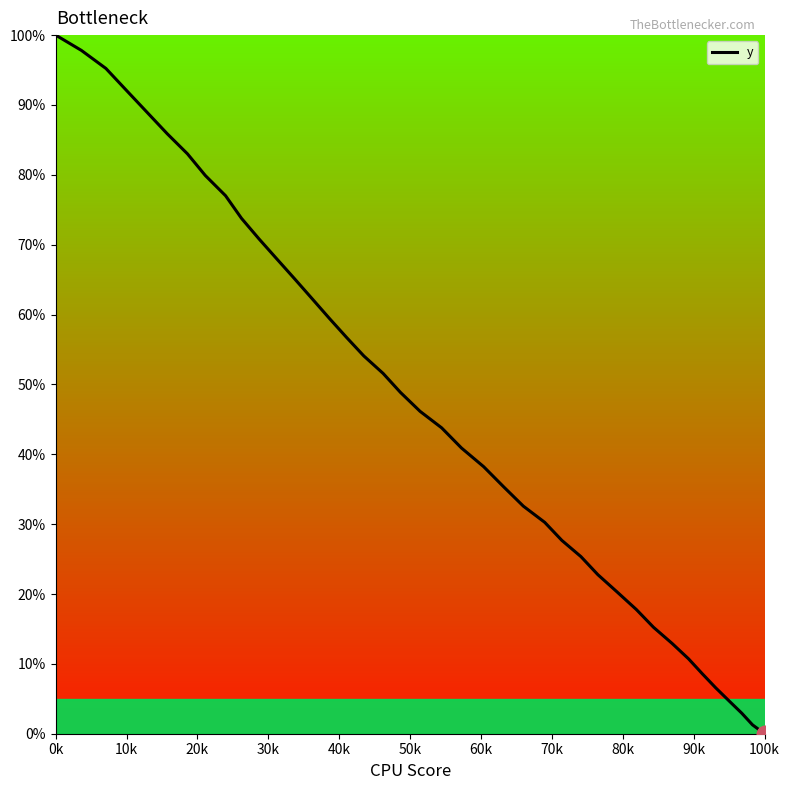

How many distinct data groups are displayed?

1